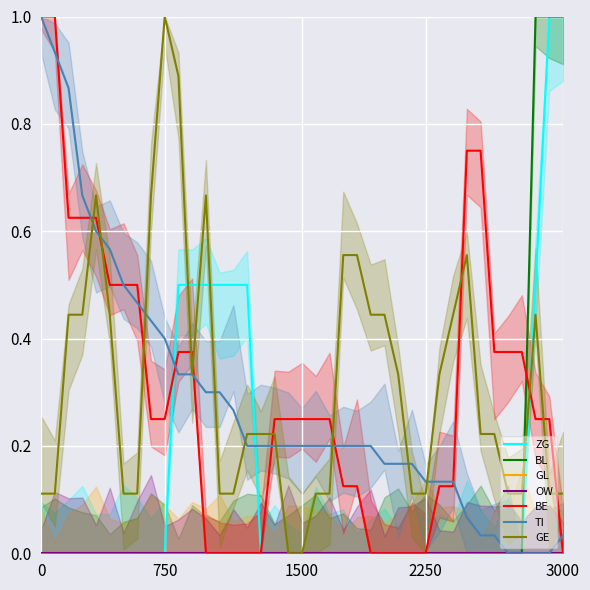

What is the maximum value for ZG?

1.0